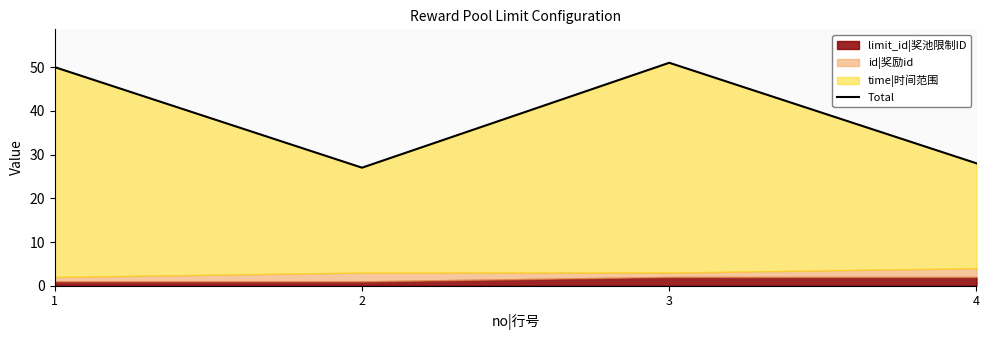

What is the difference between the second highest and second lowest values?

22